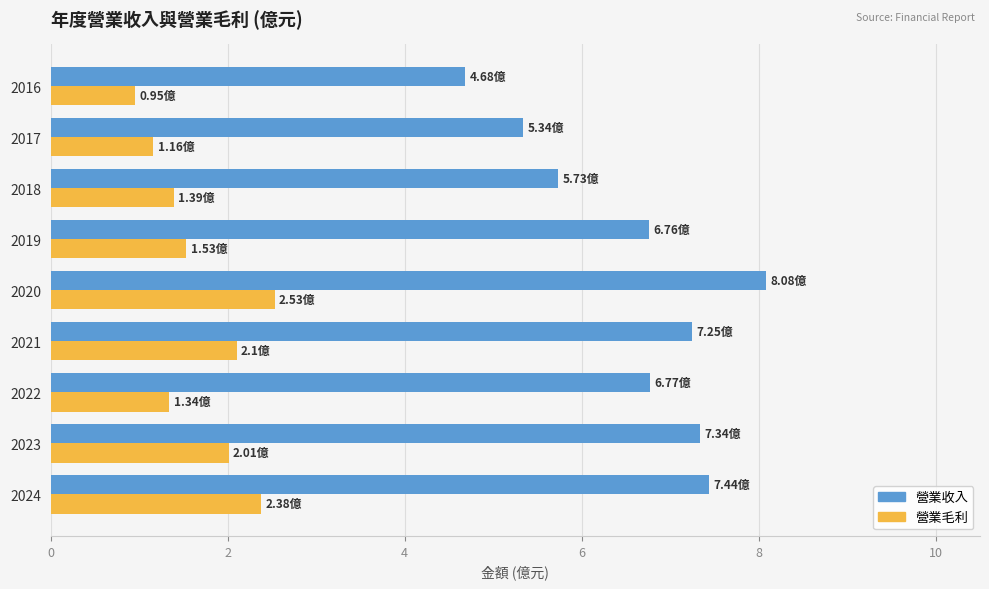

What is the average value of the 營業毛利 series?

1.7